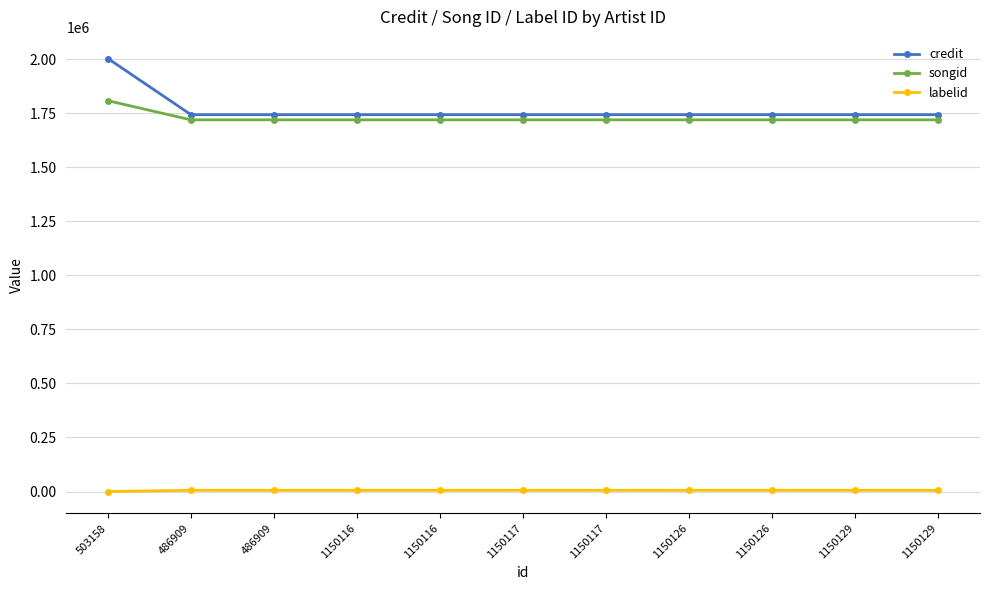

Reading left to right, what are all the values shown in this chart?

credit: 503158=2003013	486909=1743199	486909=1743199	1150116=1743199	1150116=1743199	1150117=1743199	1150117=1743199	1150126=1743199	1150126=1743199	1150129=1743199	1150129=1743199
songid: 503158=1807917	486909=1719390	486909=1719390	1150116=1719390	1150116=1719390	1150117=1719390	1150117=1719390	1150126=1719390	1150126=1719390	1150129=1719390	1150129=1719390
labelid: 503158=-1	486909=5581	486909=5581	1150116=5581	1150116=5581	1150117=5581	1150117=5581	1150126=5581	1150126=5581	1150129=5581	1150129=5581